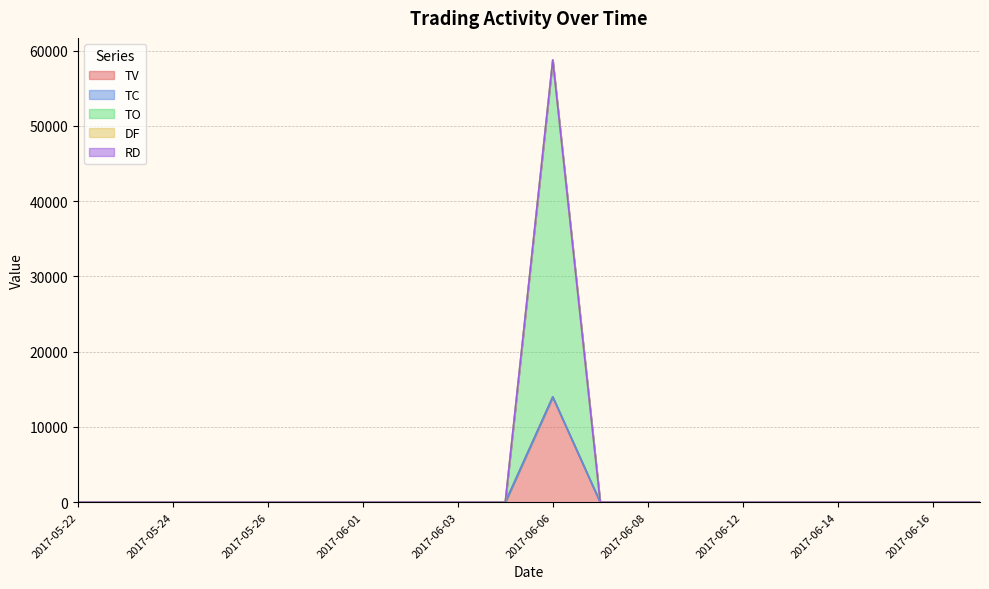

Rank the categories by TV value from lowest to highest.

2017-05-22, 2017-05-23, 2017-05-24, 2017-05-25, 2017-05-26, 2017-05-31, 2017-06-01, 2017-06-02, 2017-06-03, 2017-06-05, 2017-06-07, 2017-06-08, 2017-06-09, 2017-06-12, 2017-06-13, 2017-06-14, 2017-06-15, 2017-06-16, 2017-06-19, 2017-06-06